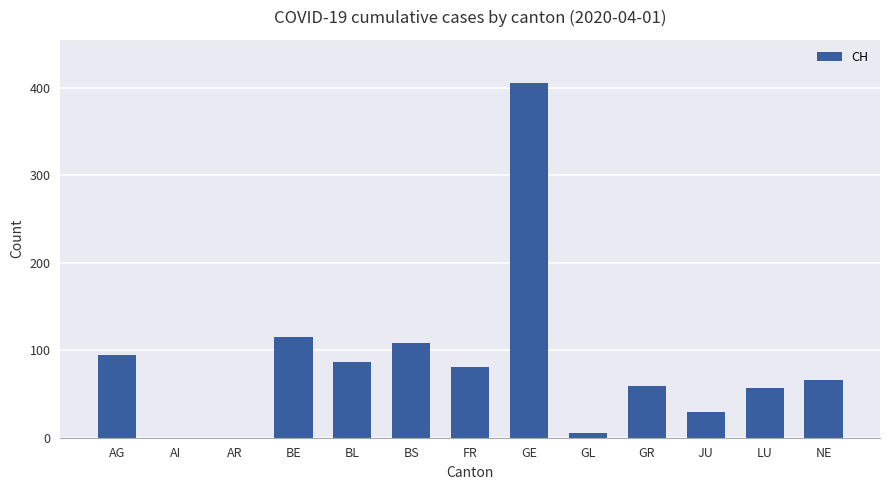

Reading left to right, list all the values displayed in this chart.

94	0	0	115	86	108	81	406	5	59	29	57	66